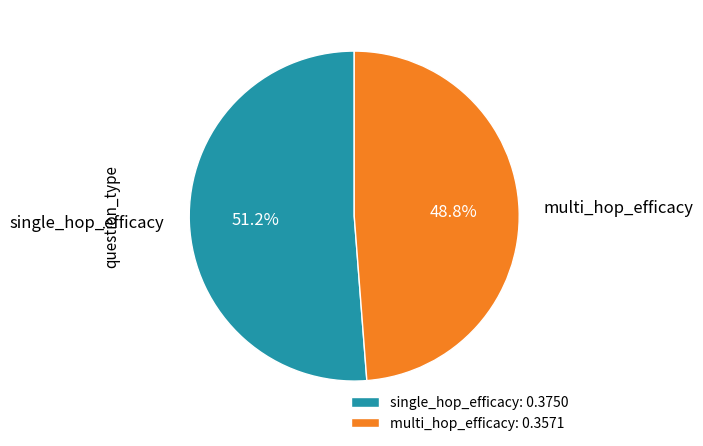

What is the total percentage of multi_hop_efficacy and single_hop_efficacy?

100.0%